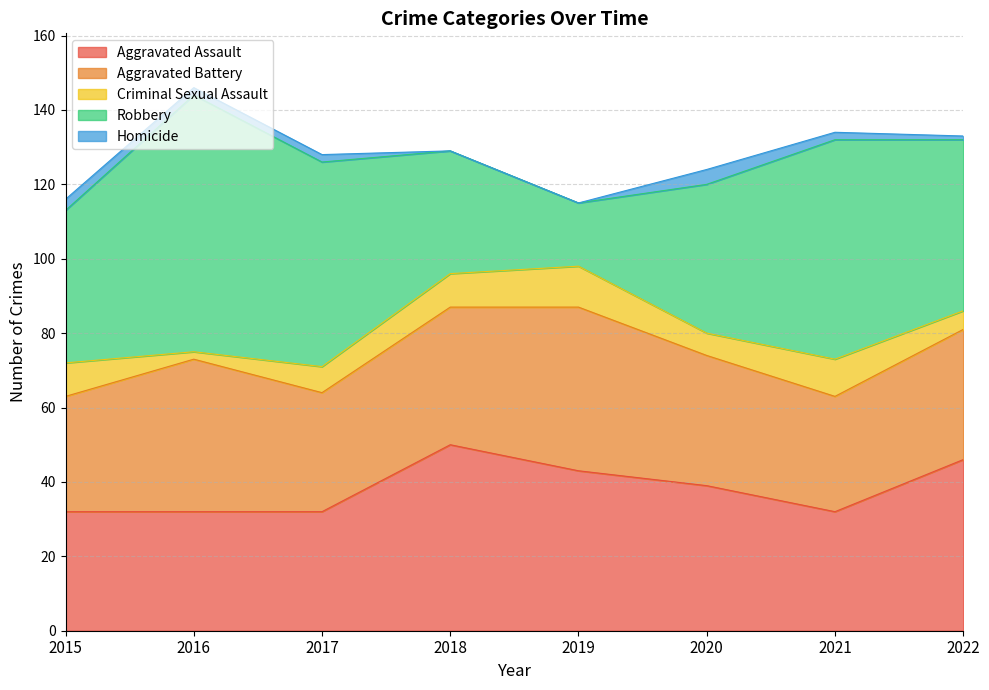

At how many categories does at least one series exceed 34?

8